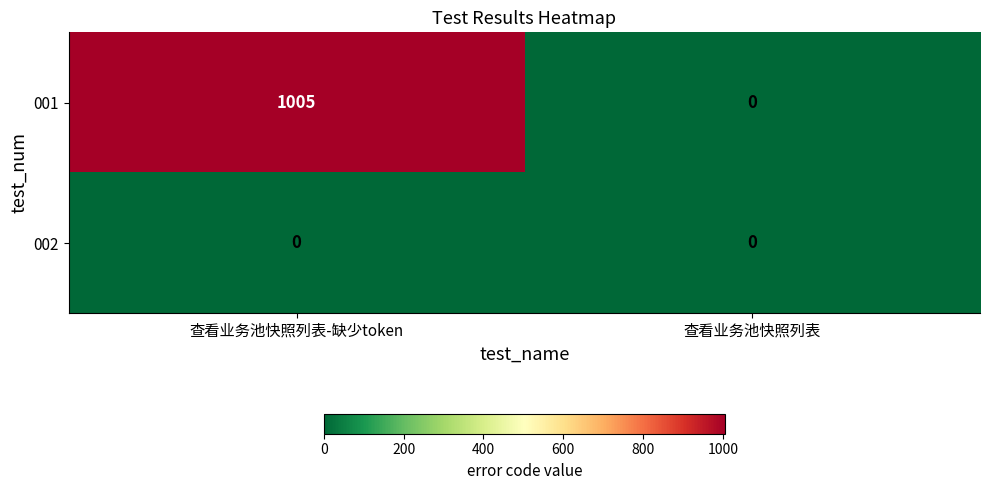

Where is 001 nearest to the value 502?

查看业务池快照列表